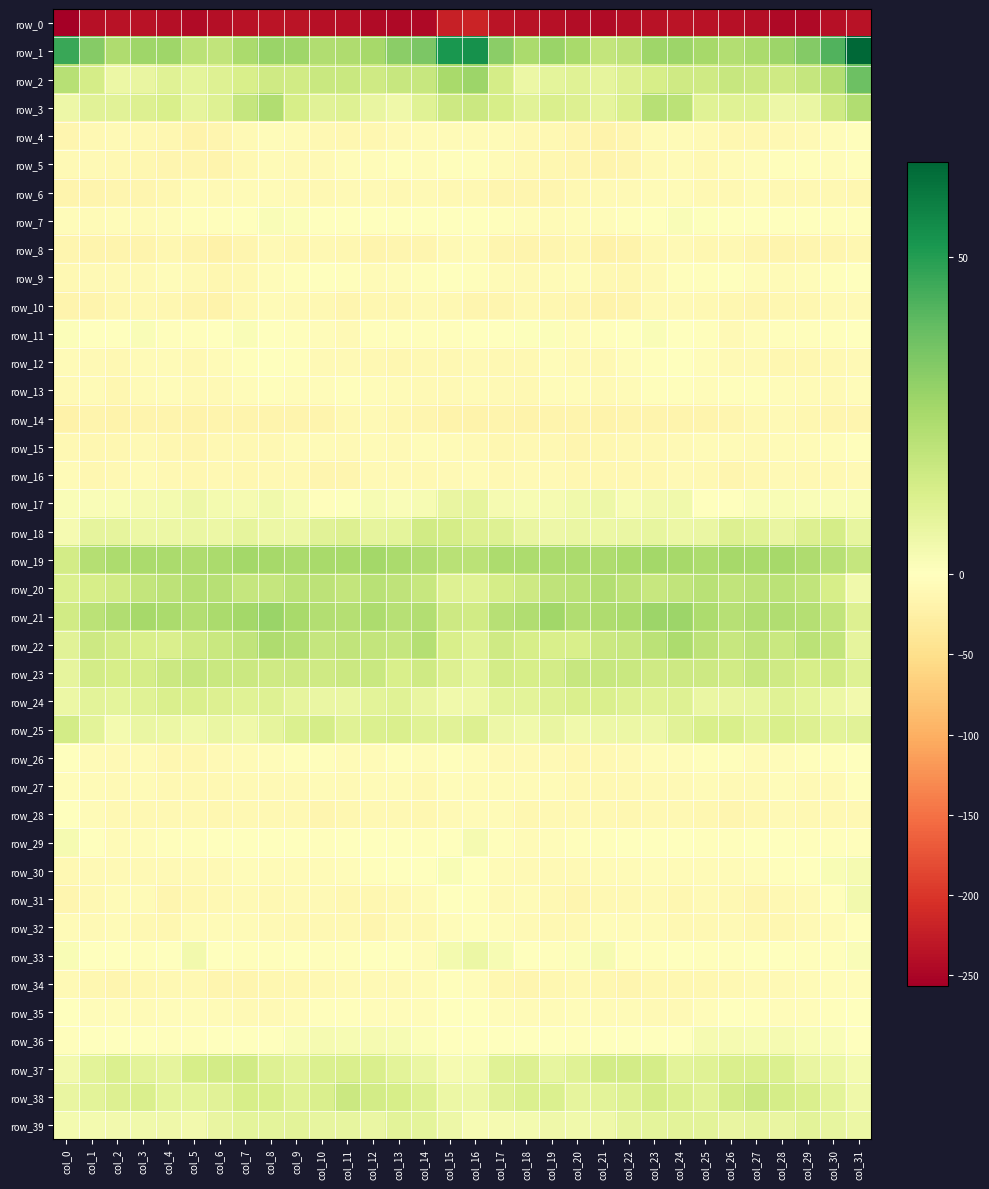

How many data points in row_2 are above 15?

17